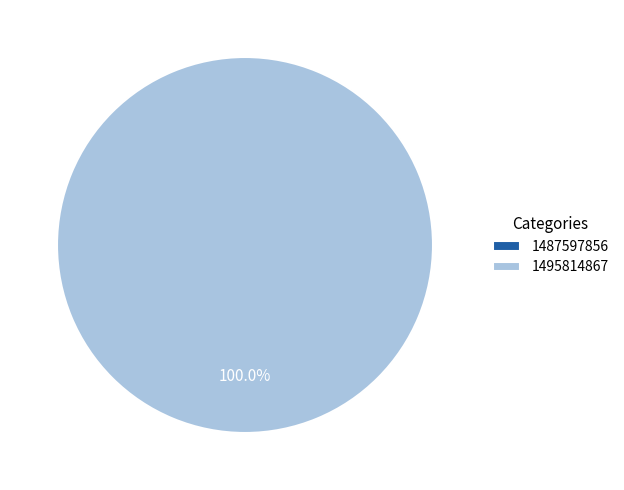

Which has a higher value, 1495814867 or 1487597856?

1495814867